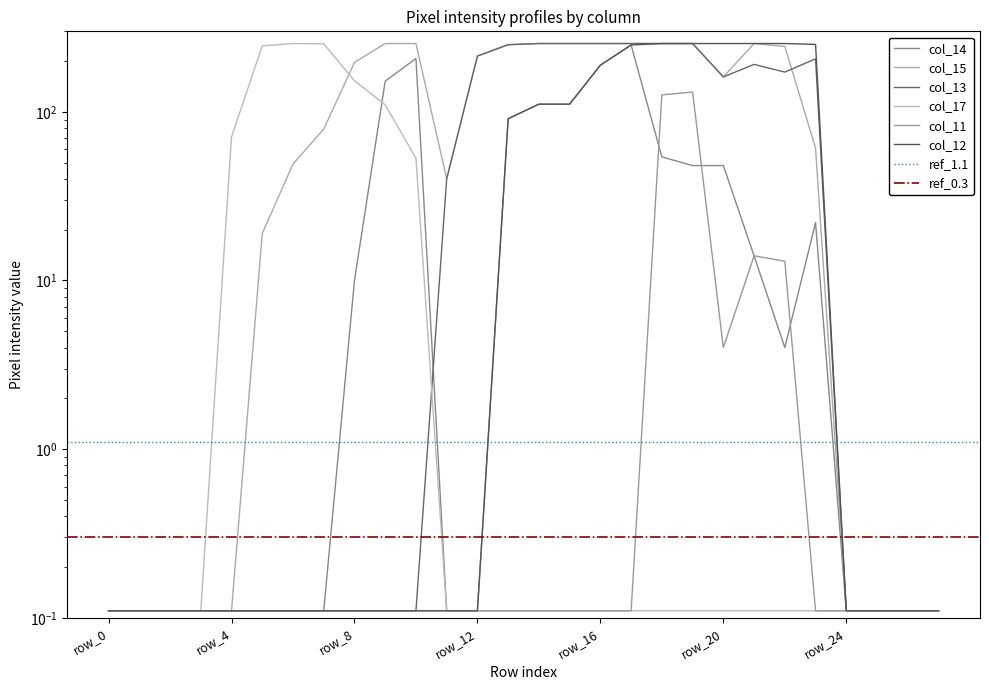

Which label corresponds to the largest value in the chart?

row_9